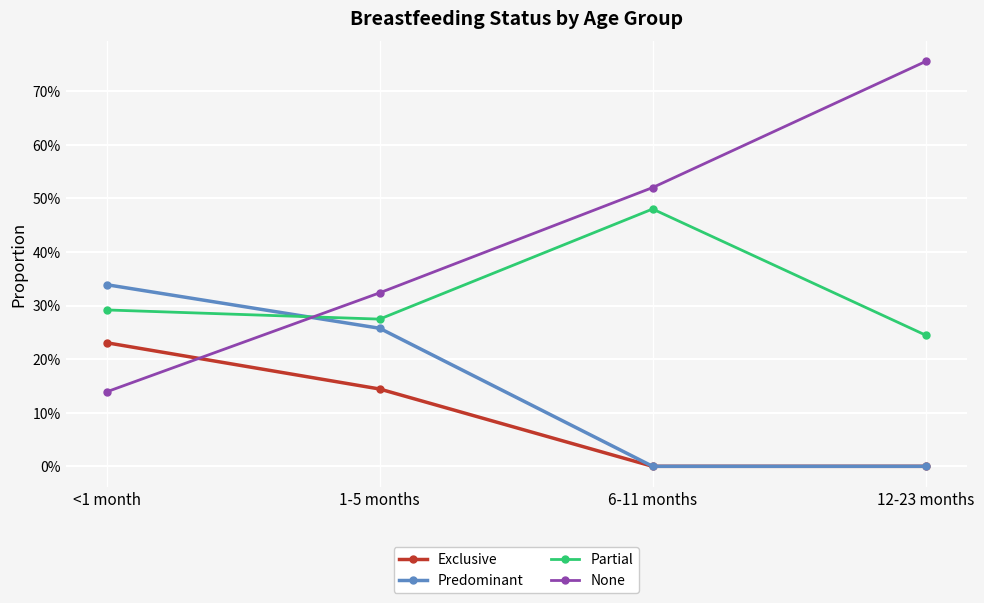

List the series in order of their overall mean, highest first.

None, Partial, Predominant, Exclusive